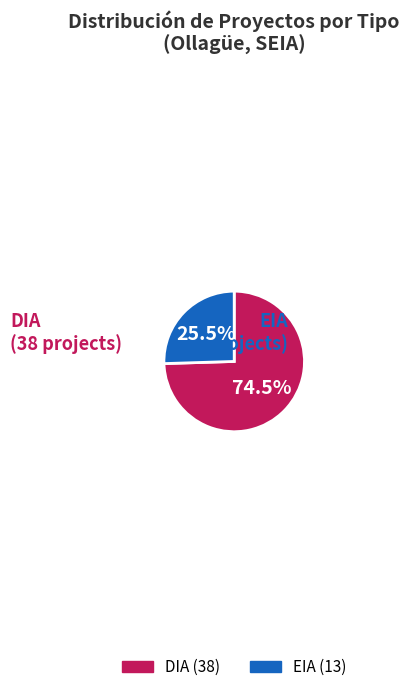

Combined, do EIA and DIA account for over 50%?

Yes